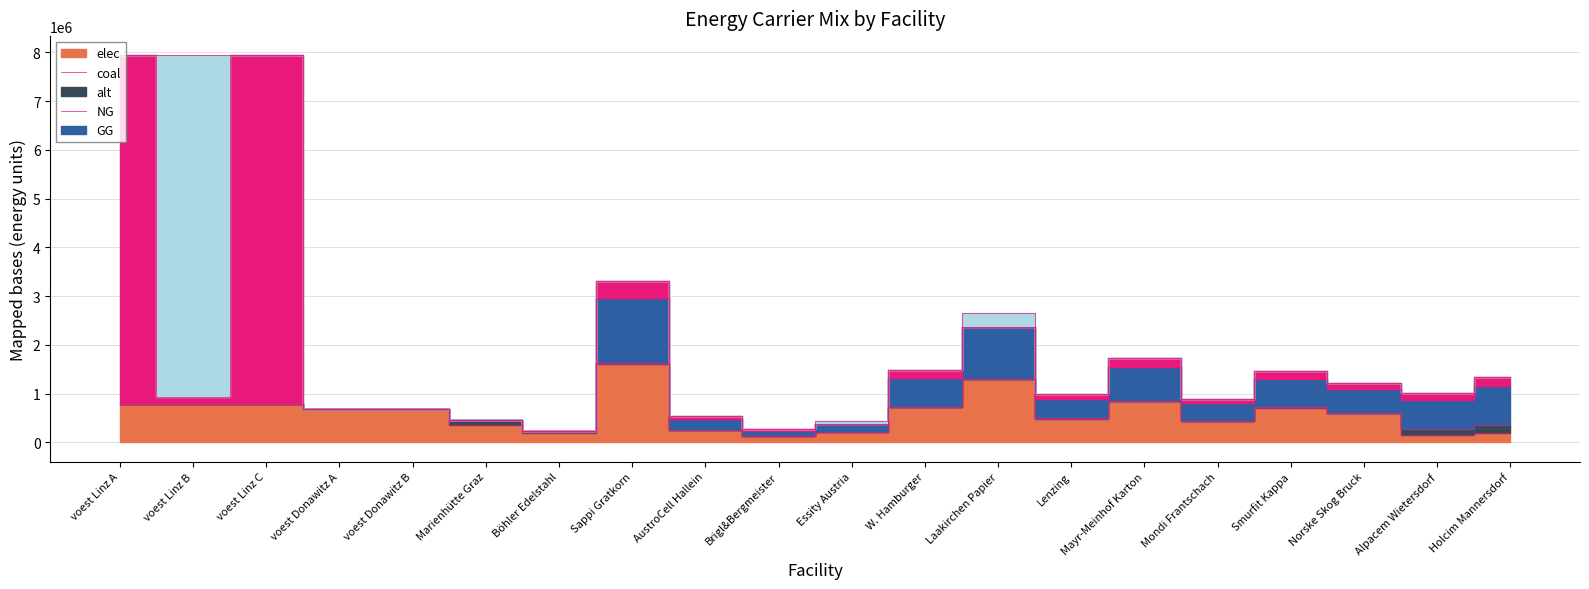

Which has a higher value, Marienhütte Graz or AustroCell Hallein?

Marienhütte Graz